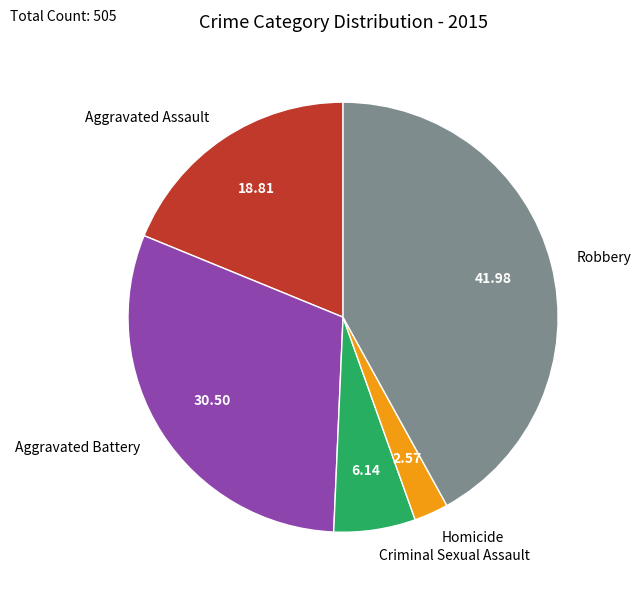

Rank the categories by value from highest to lowest.

Robbery, Aggravated Battery, Aggravated Assault, Criminal Sexual Assault, Homicide